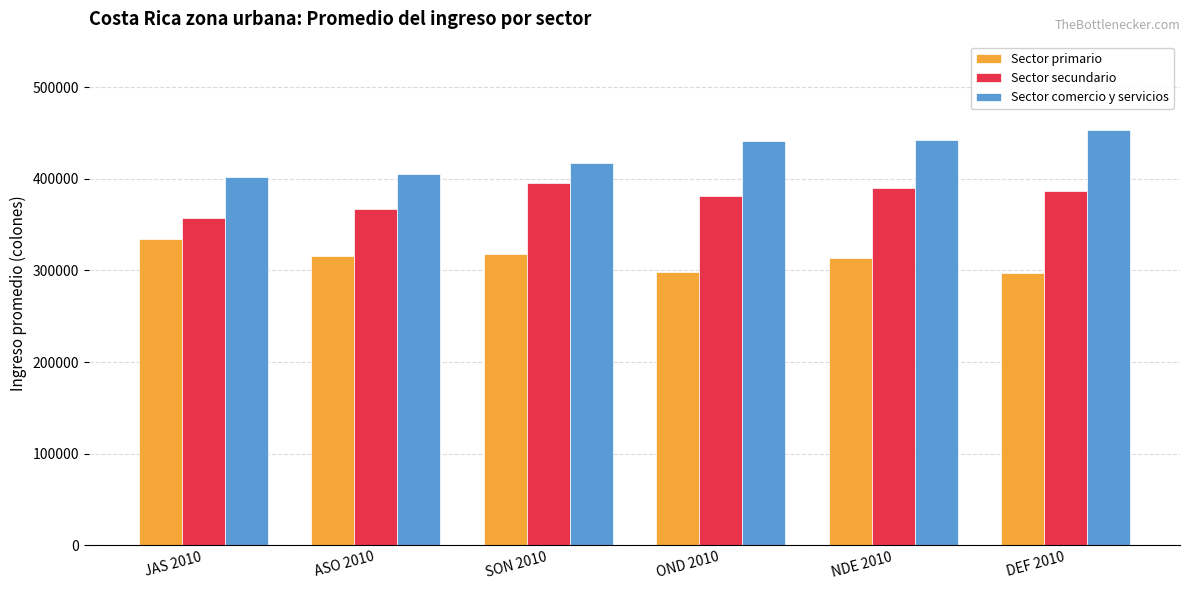

What is the sum of all Sector secundario values?

2278737